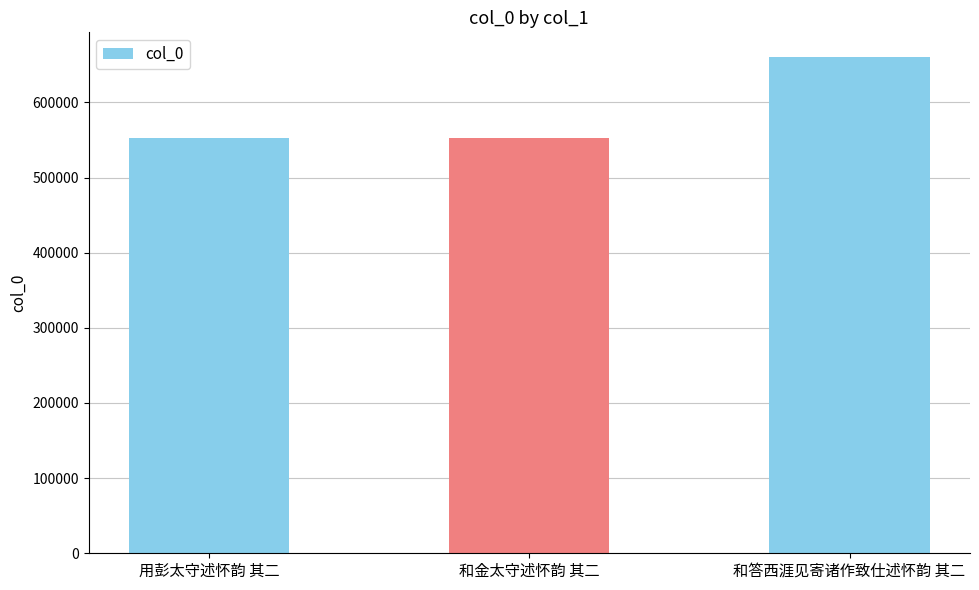

What is the difference between the values at 和答西涯见寄诸作致仕述怀韵 其二 and 用彭太守述怀韵 其二?

107075